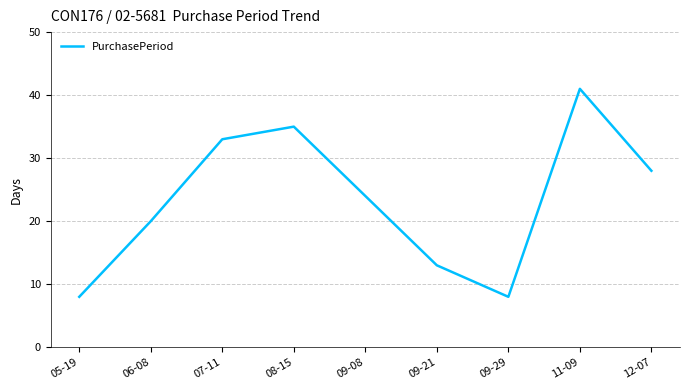

Which label corresponds to the largest value in the chart?

11-09